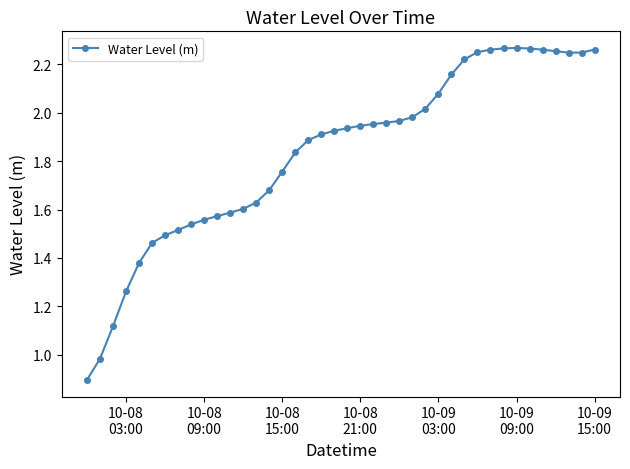

True or false: the data has more than 0 interior local peaks.

True